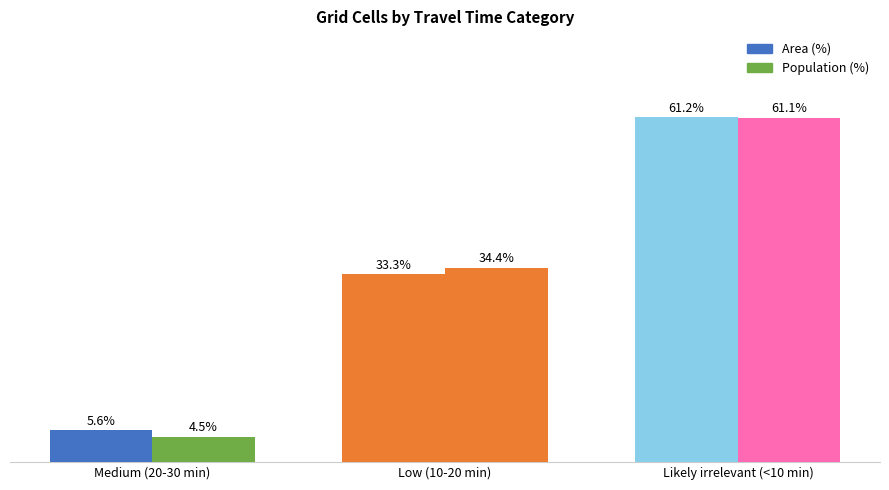

Are the bars horizontal?

No